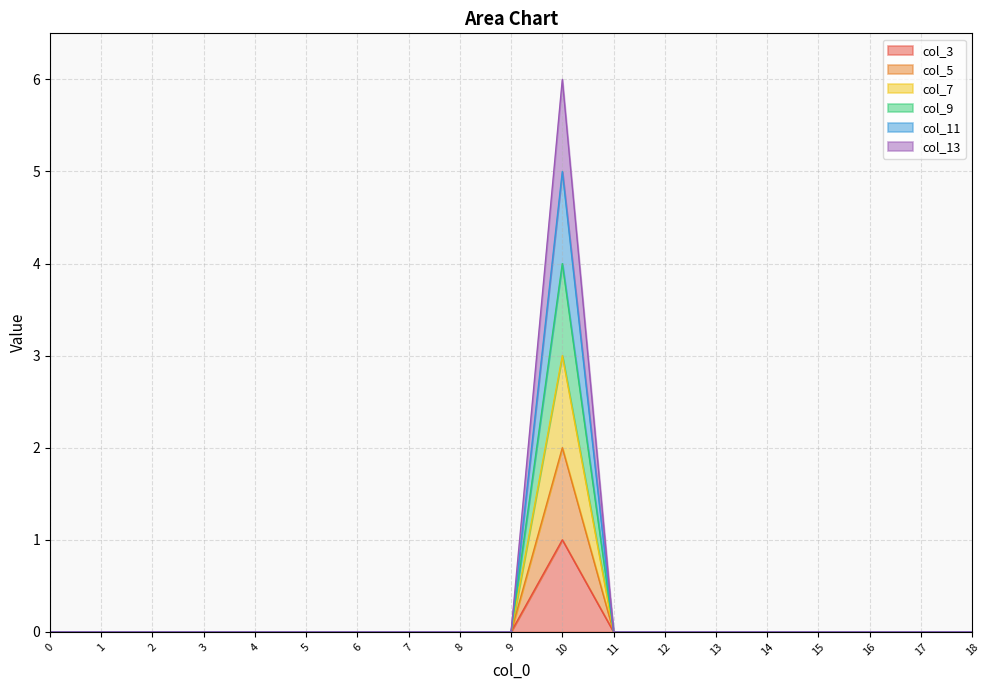

What are all the series names shown in the legend?

col_3, col_5, col_7, col_9, col_11, col_13